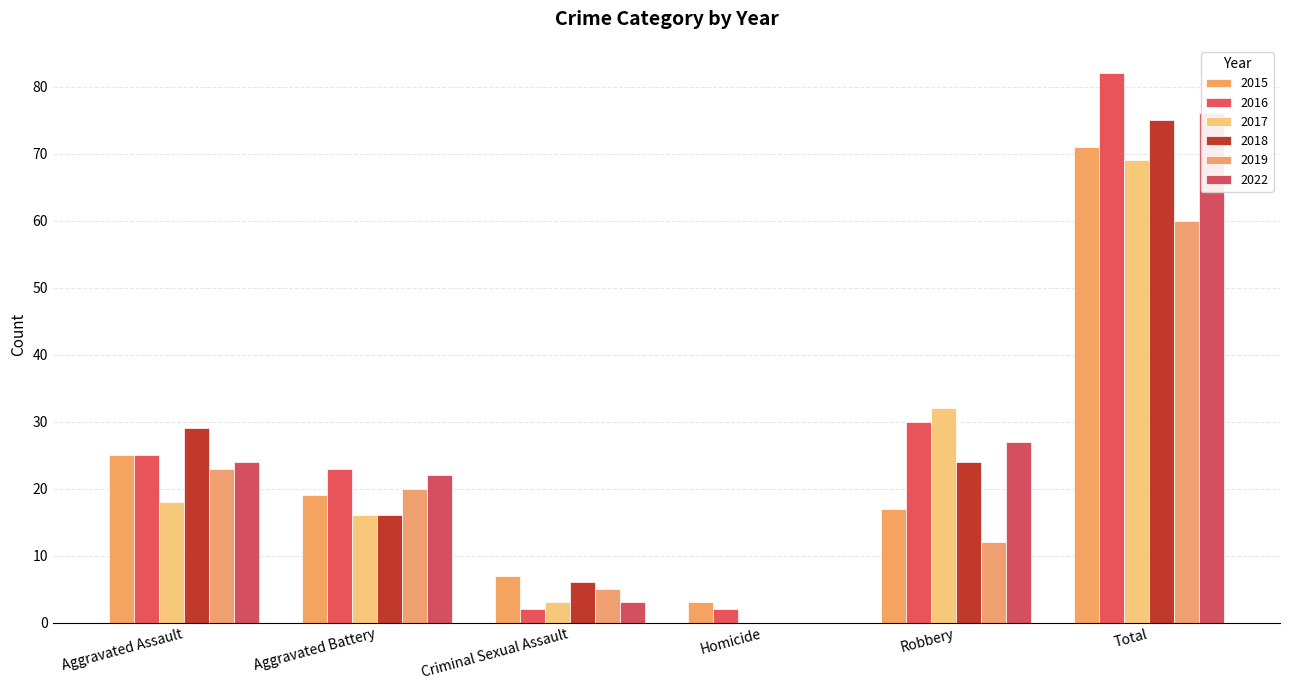

Reading left to right, extract all data points from this chart.

2015: 25	19	7	3	17	71
2016: 25	23	2	2	30	82
2017: 18	16	3	0	32	69
2018: 29	16	6	0	24	75
2019: 23	20	5	0	12	60
2022: 24	22	3	0	27	76